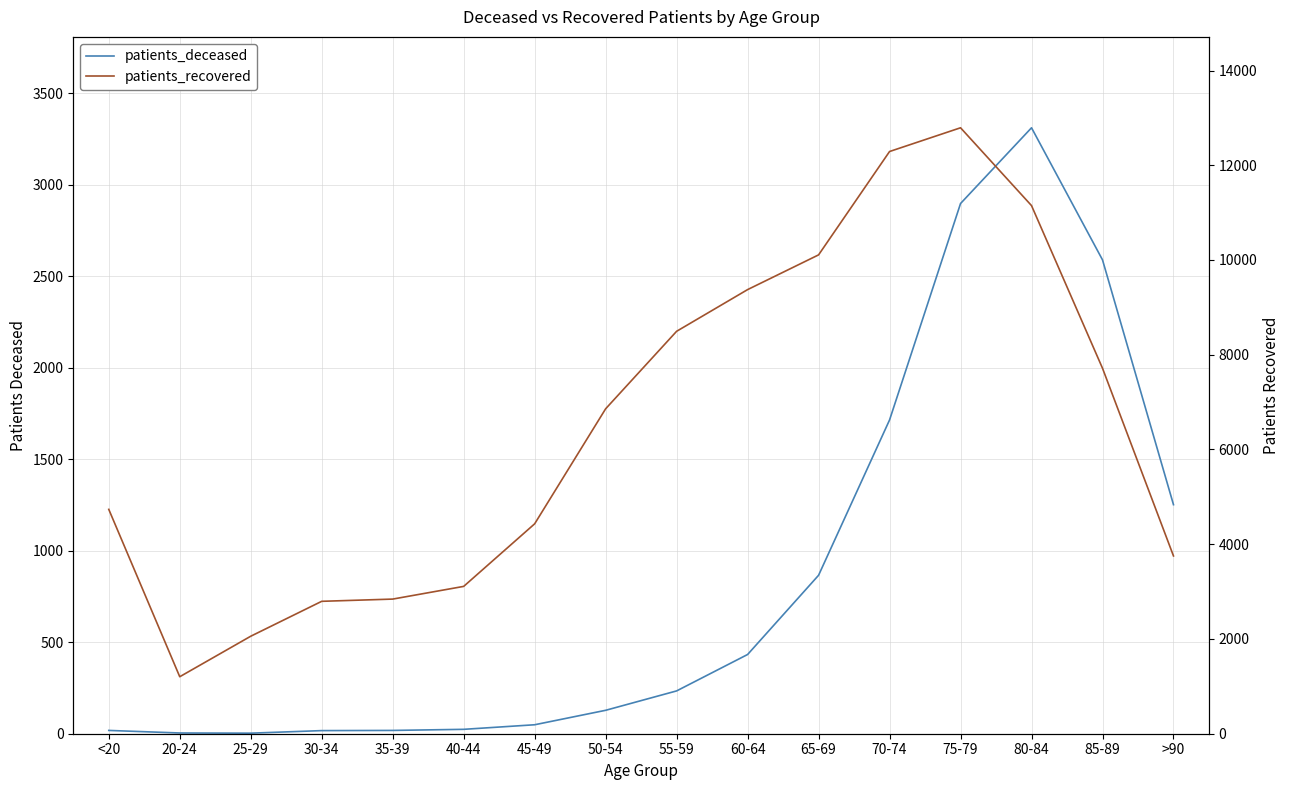

Between 50-54 and 85-89, which is larger?

85-89